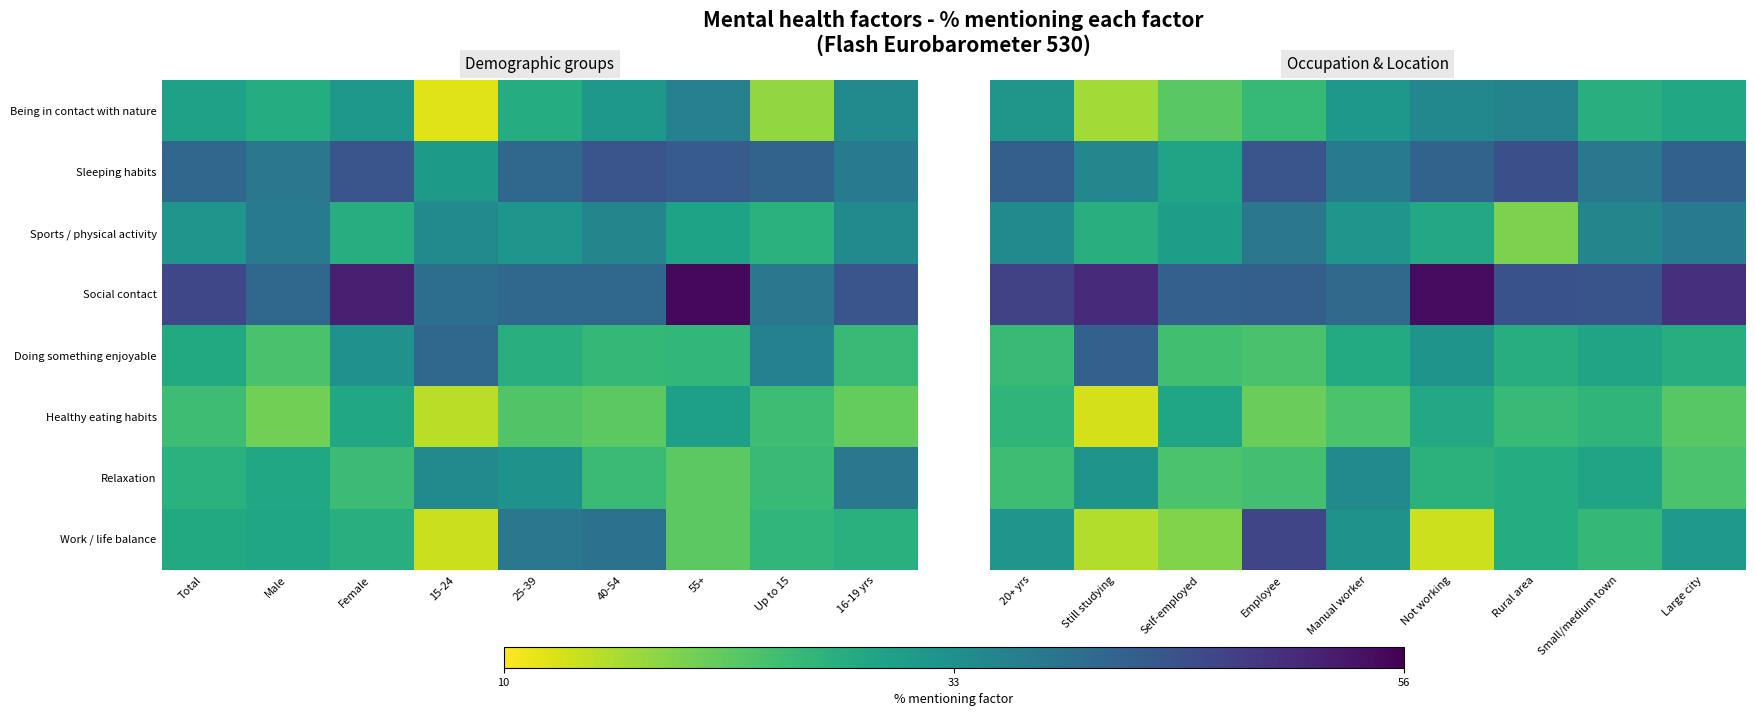

Is the value of Doing something enjoyable at Manual worker greater than the value of Sports / physical activity at Still studying?

Yes